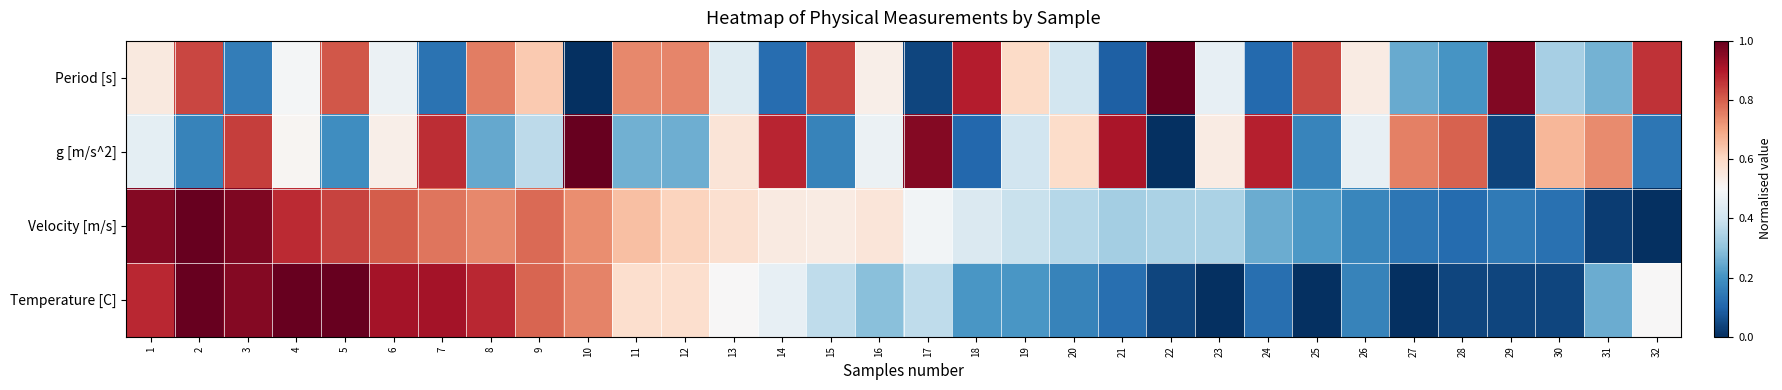

Which series has the widest spread of values?

Period [s]